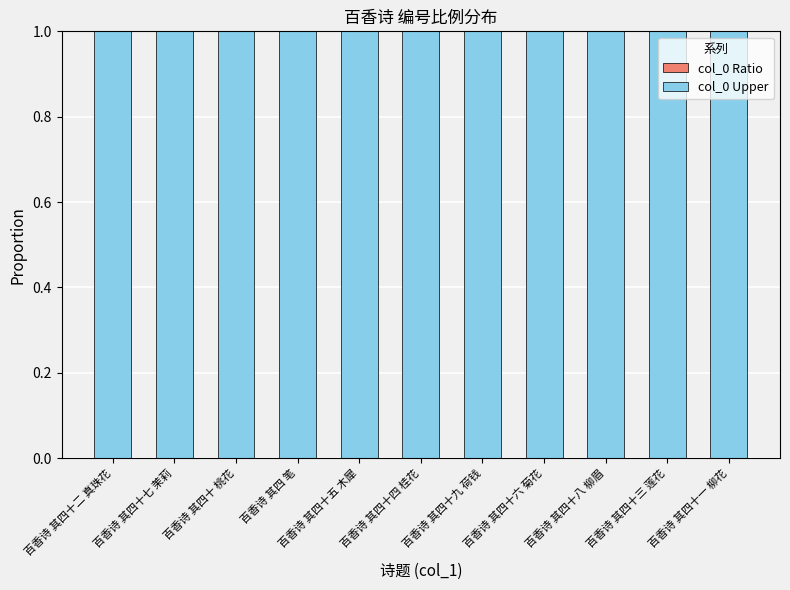

Are the bars grouped side by side (vs. stacked)?

No